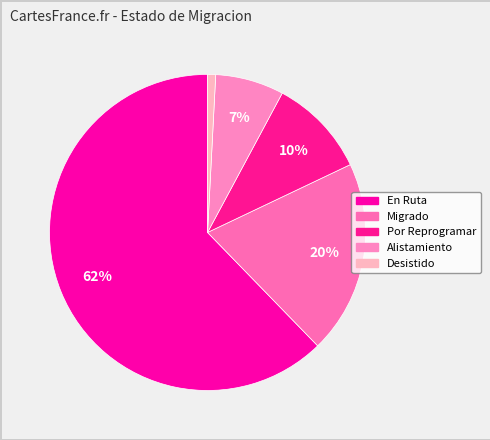

Rank the categories by value from lowest to highest.

Desistido, Alistamiento, Por Reprogramar, Migrado, En Ruta